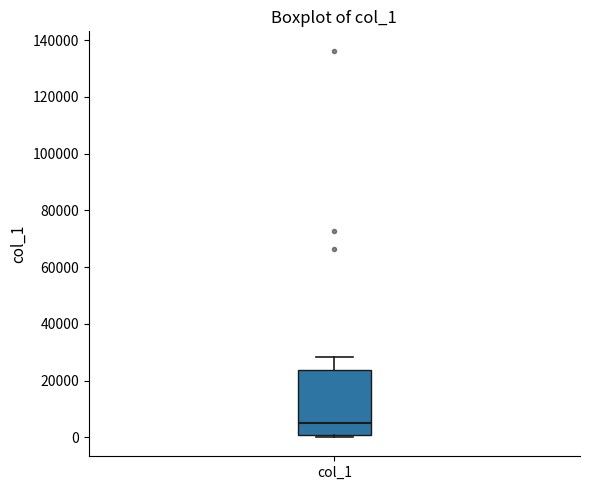

Read this box plot against the y-axis: the position of the median line, the range covered by the box, and the ends of both whiskers. The values are not printed on the chart, so give them approximately, as read against the axis.

median 4000, box 0 to 24000, whiskers 0 (just below the box's lower edge) to 28000